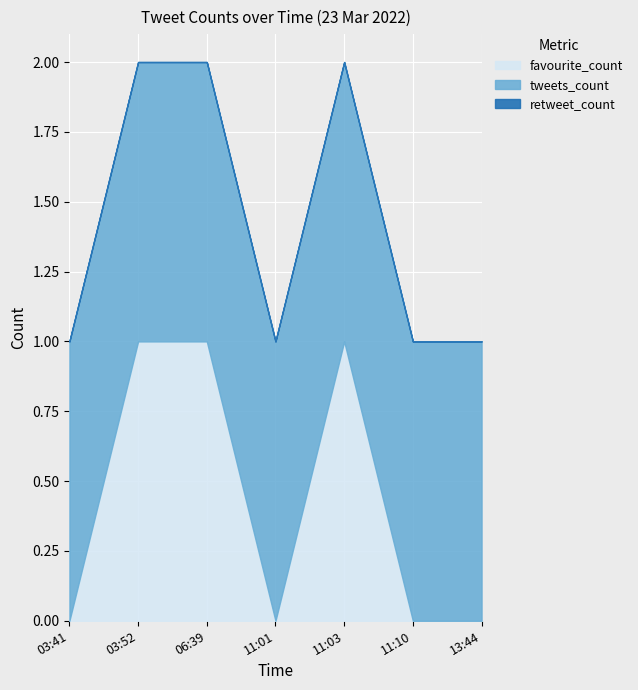

True or false: favourite_count and tweets_count intersect in this chart.

False